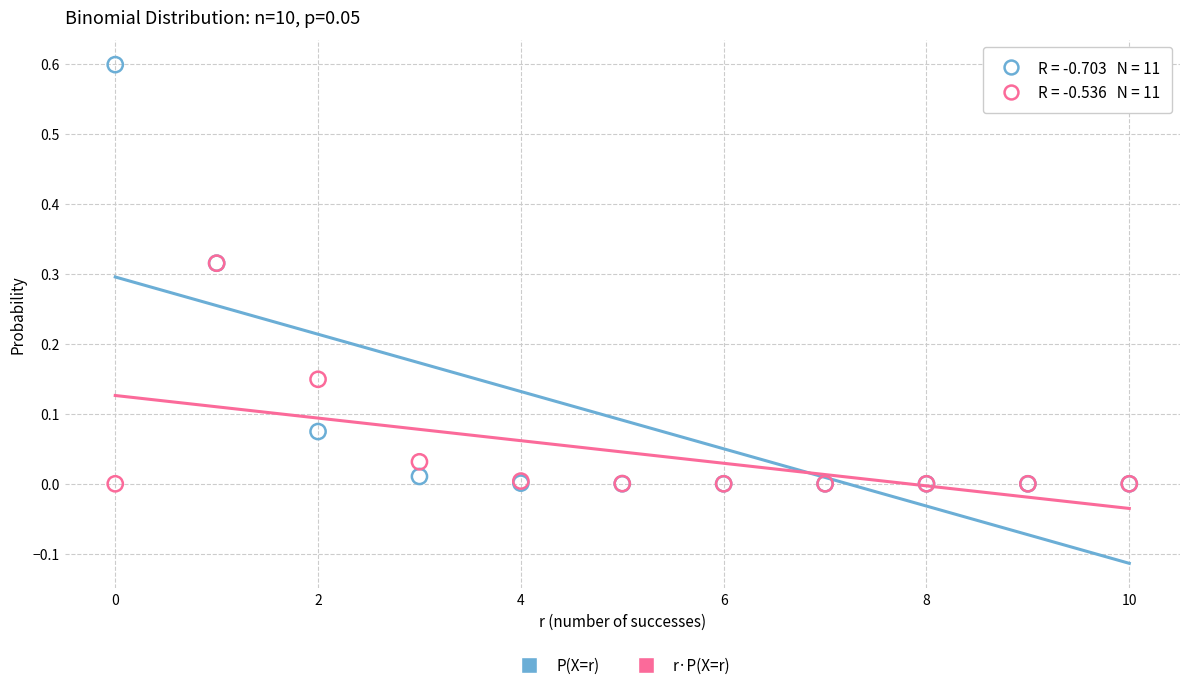

Which series has the widest spread of Y values?

P(X=r)